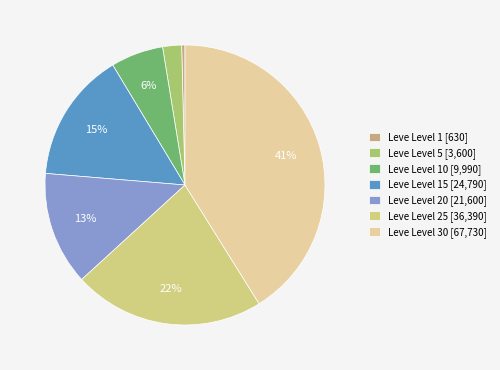

What is the smallest slice in the pie chart?

Leve Level 1 [630]